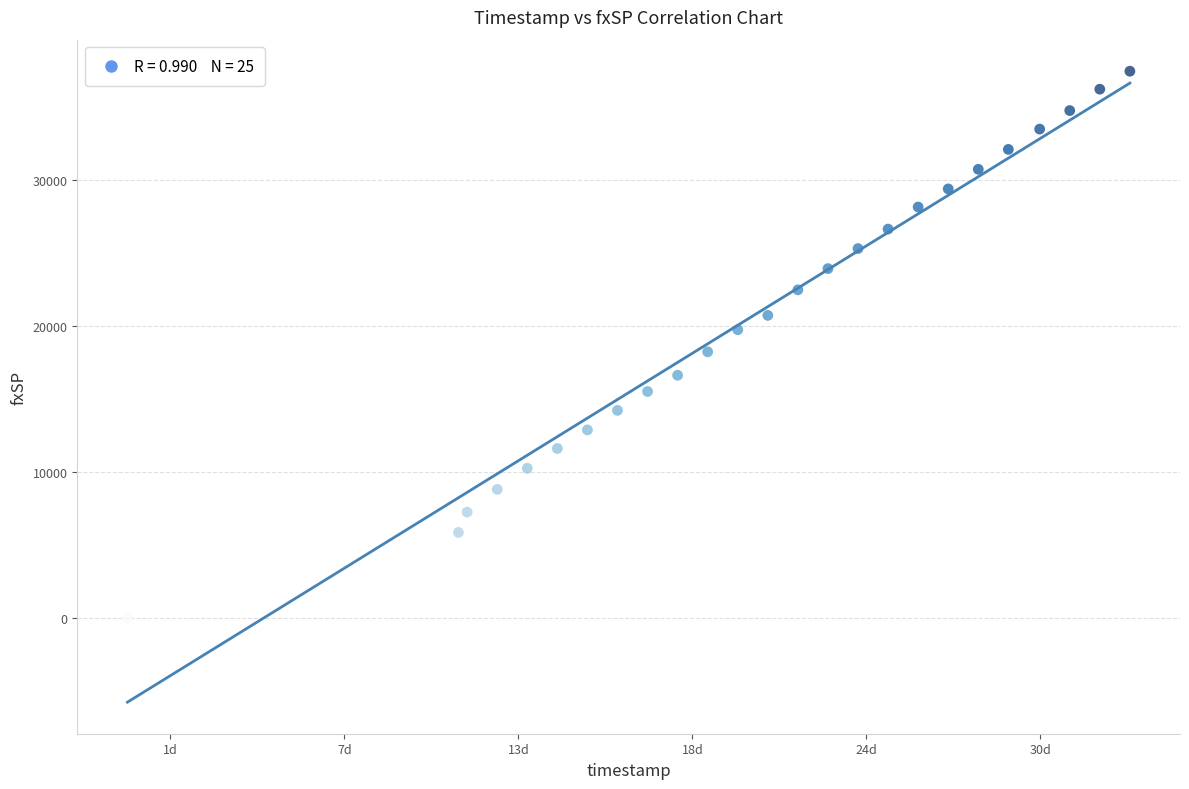

What is the range of X values (max minus min)?

2880660.0